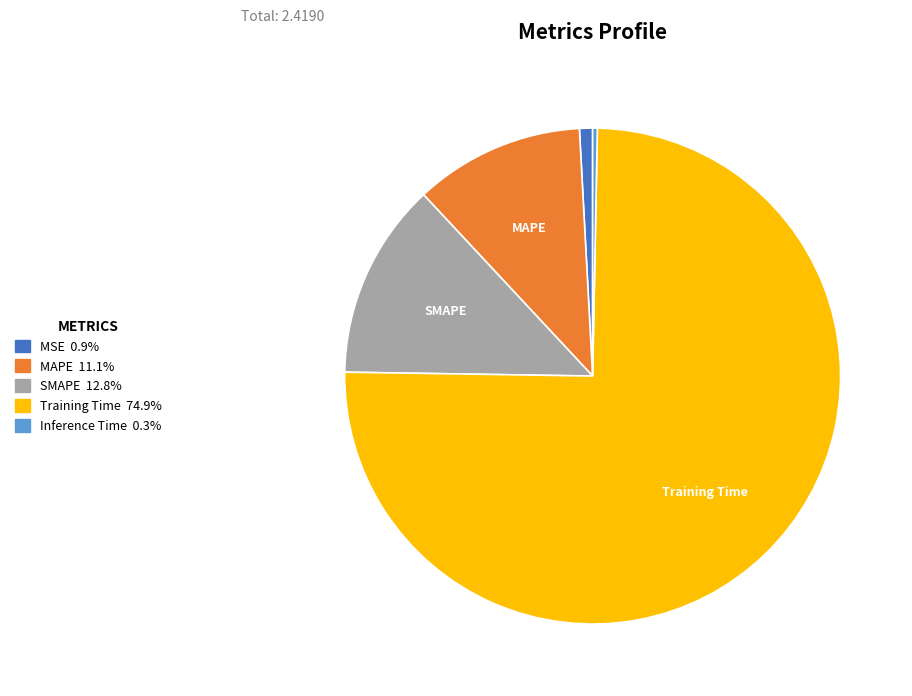

What is the smallest slice in the pie chart?

Inference Time